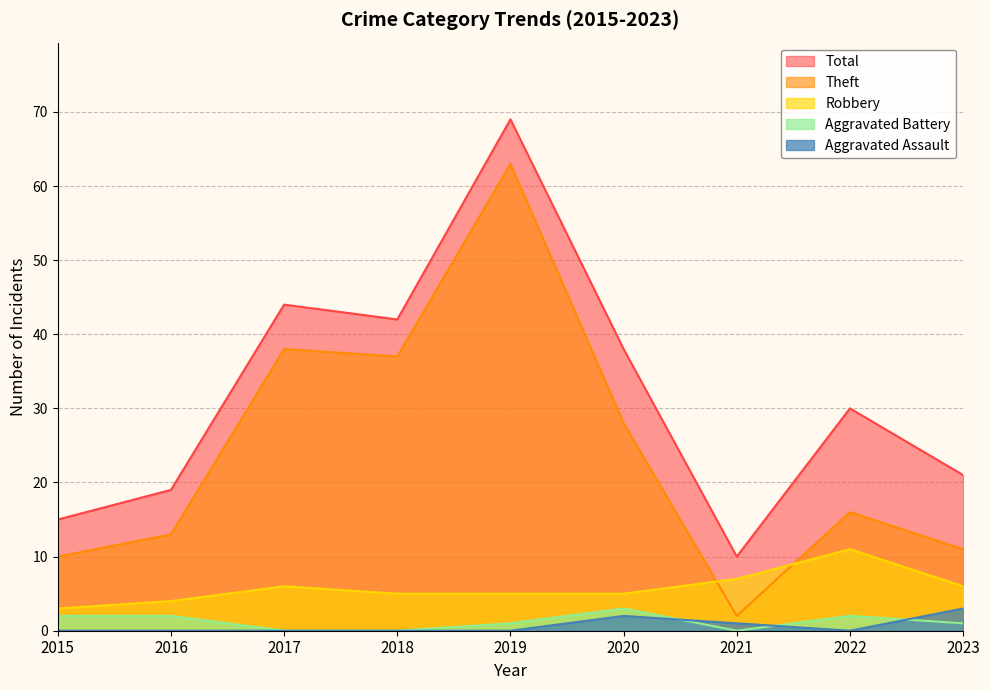

The value of Theft at 2020 is 49. True or false?

False